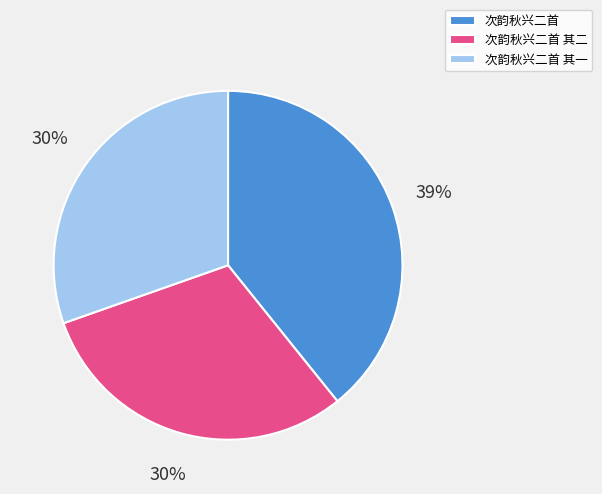

Do 次韵秋兴二首 and 次韵秋兴二首 其一 together represent more than half of the pie?

Yes